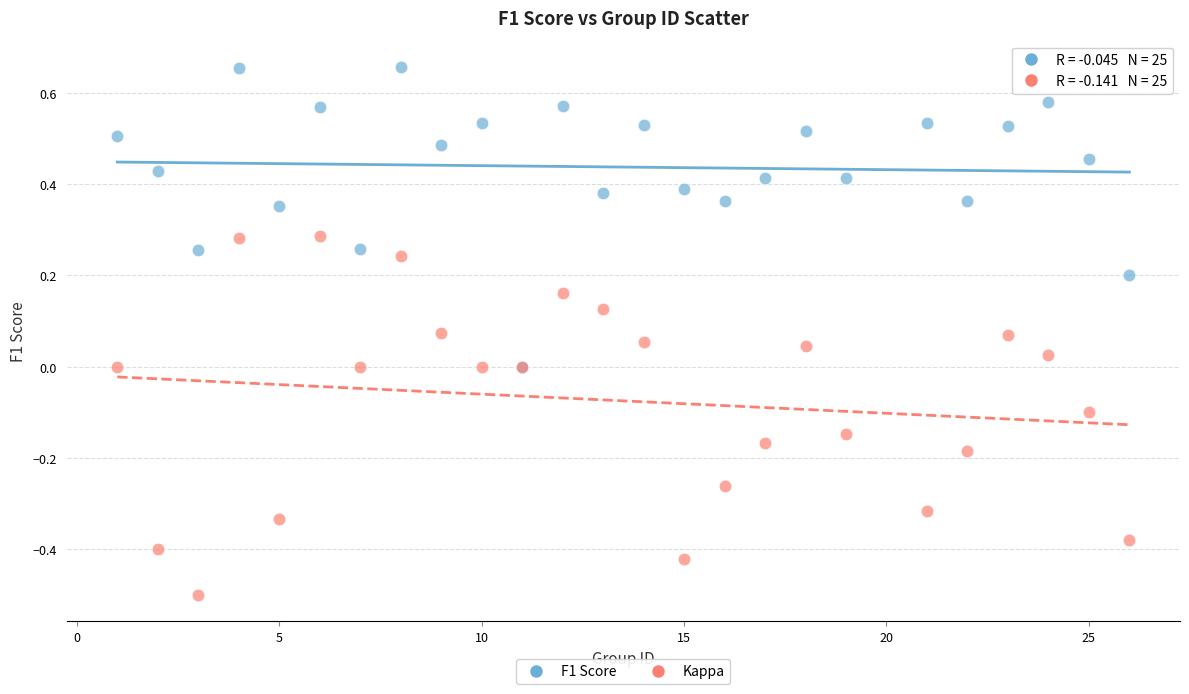

What are all the series names shown in the legend?

F1 Score, Kappa